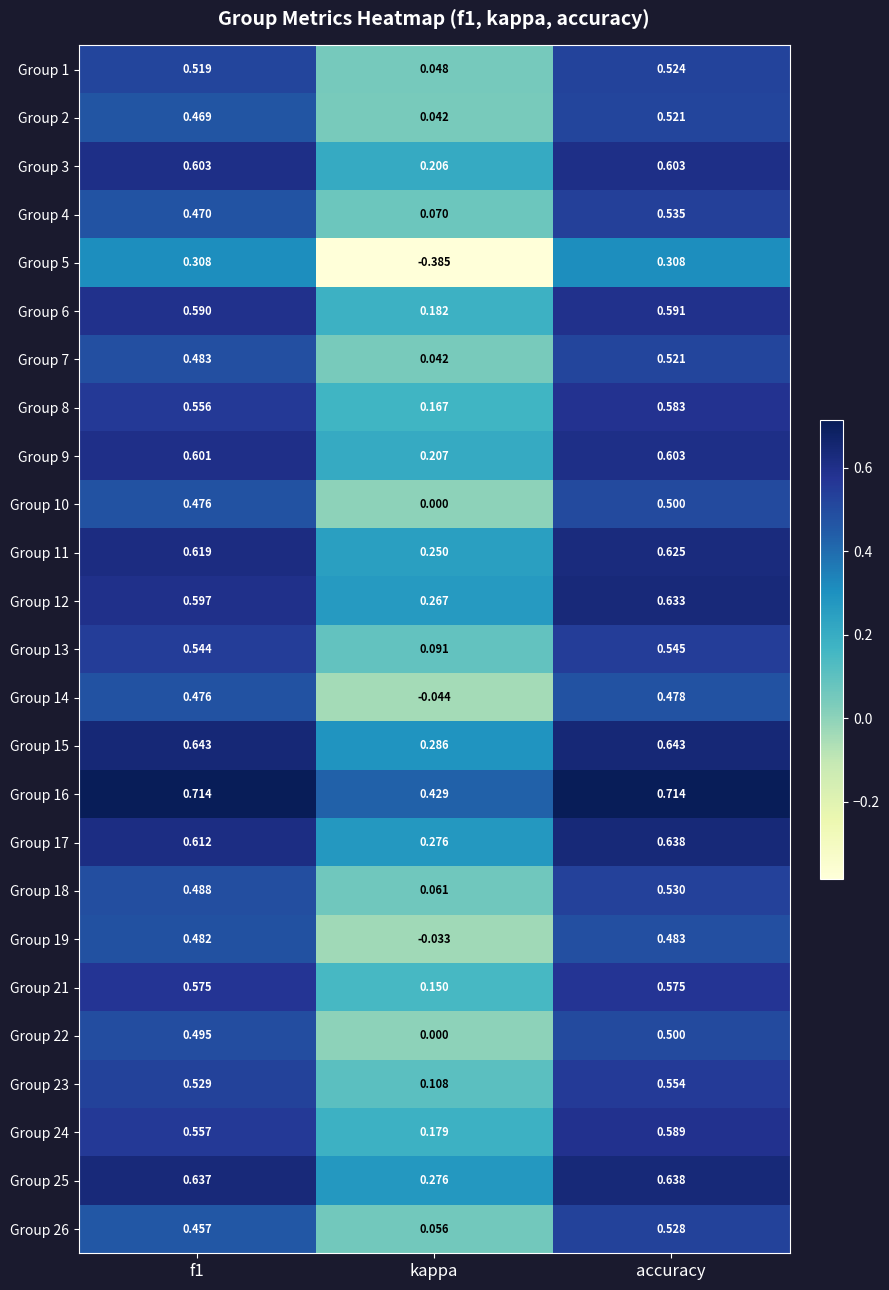

Which category has the lowest value across all series?

kappa